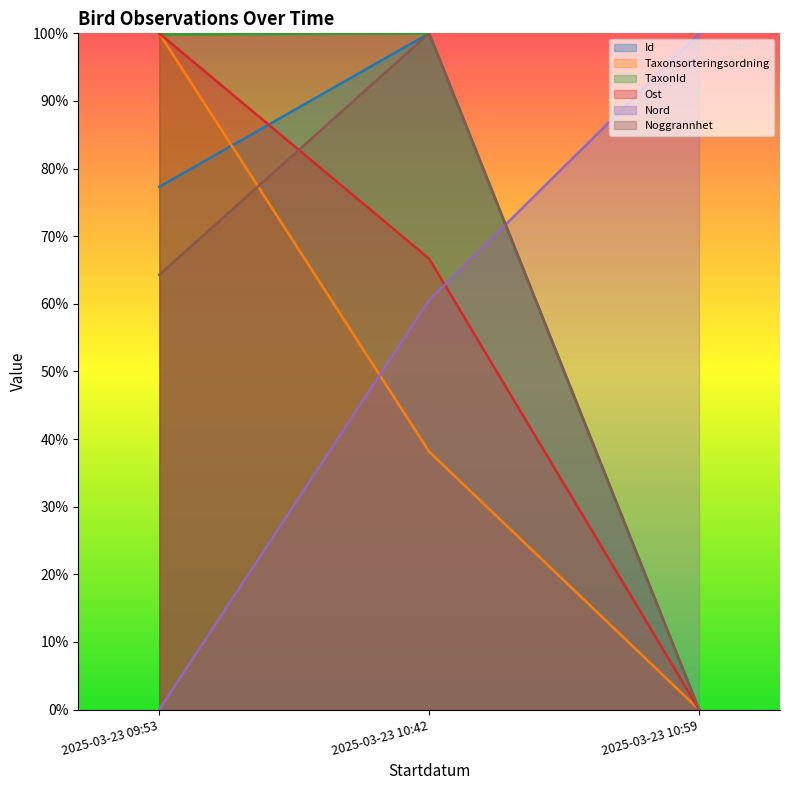

What are all the series names shown in the legend?

Id, Taxonsorteringsordning, TaxonId, Ost, Nord, Noggrannhet